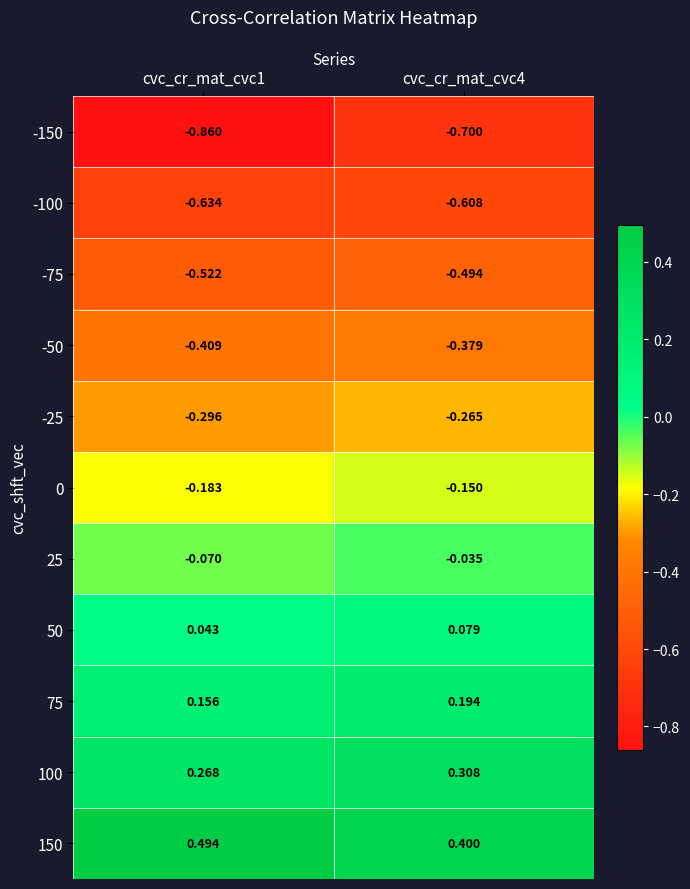

Is the value of -100 at cvc_cr_mat_cvc1 greater than the value of 50 at cvc_cr_mat_cvc4?

No